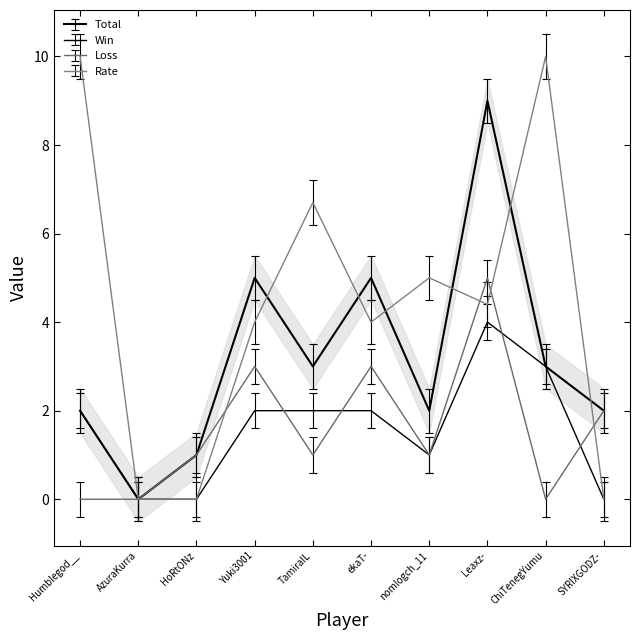

What is the difference between the highest and lowest values at Humblegod__?

9.6